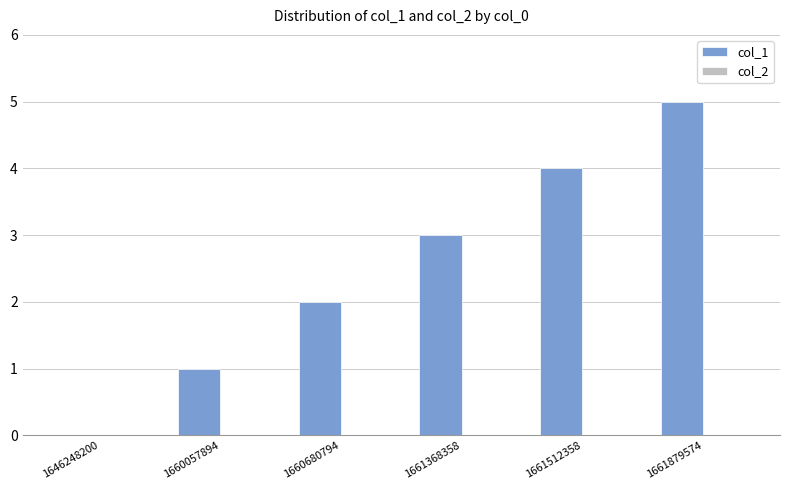

What is the sum of the values at 1660680794 and 1661879574?

7